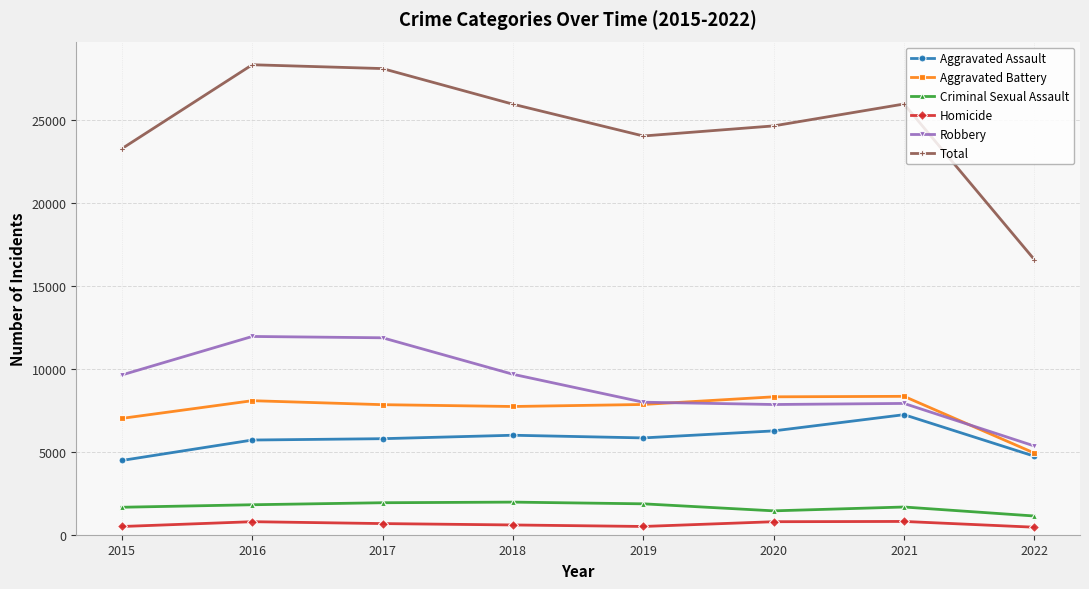

True or false: Total has more than 1 interior local peaks.

True